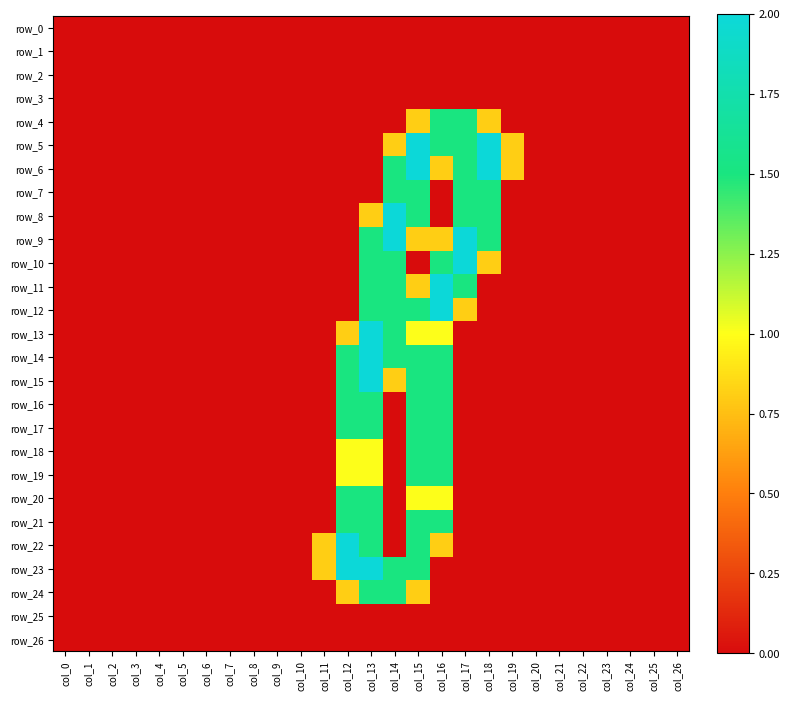

What is the difference between the maximum and minimum values in the row_11 series?

2.0